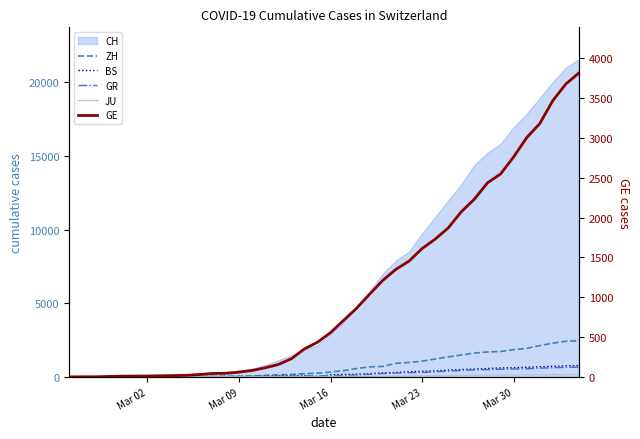

What is the maximum value shown in the chart?

3816